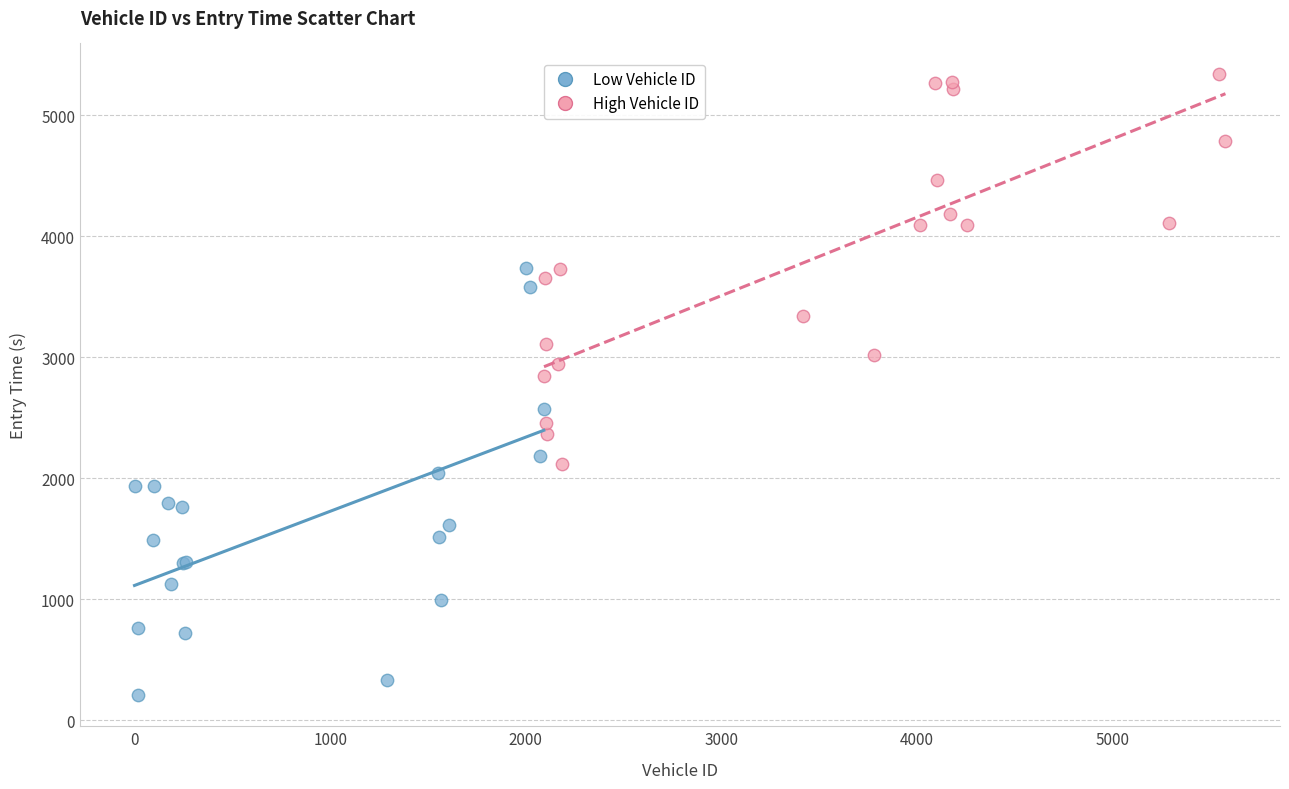

Which series reaches the maximum Y coordinate?

High Vehicle ID